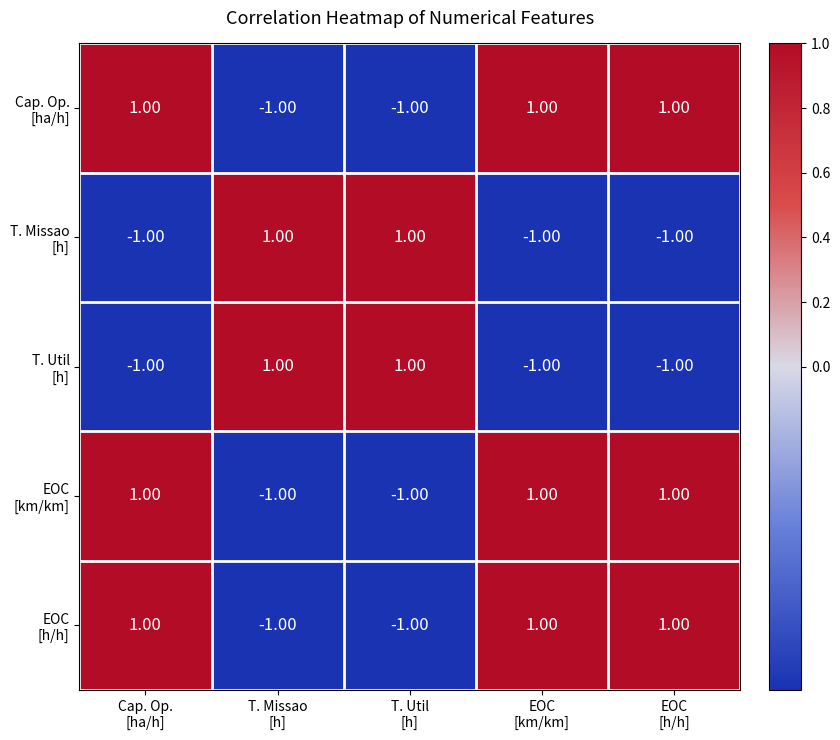

At how many categories does at least one series exceed 0?

5